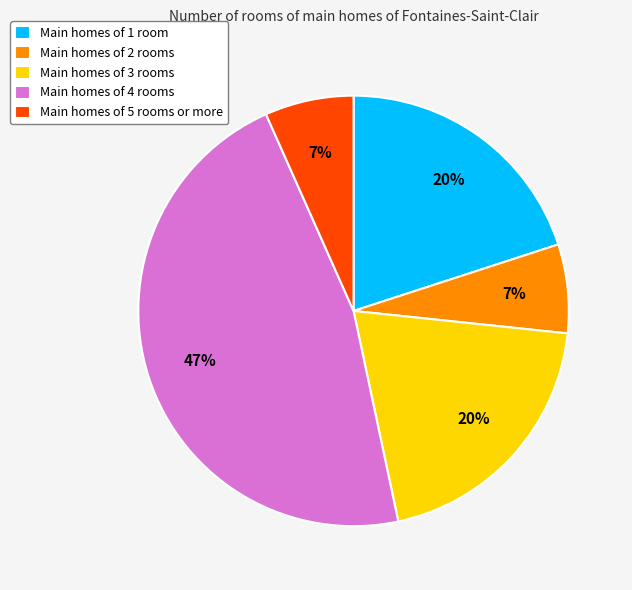

Which category has the biggest portion of the pie?

Main homes of 4 rooms